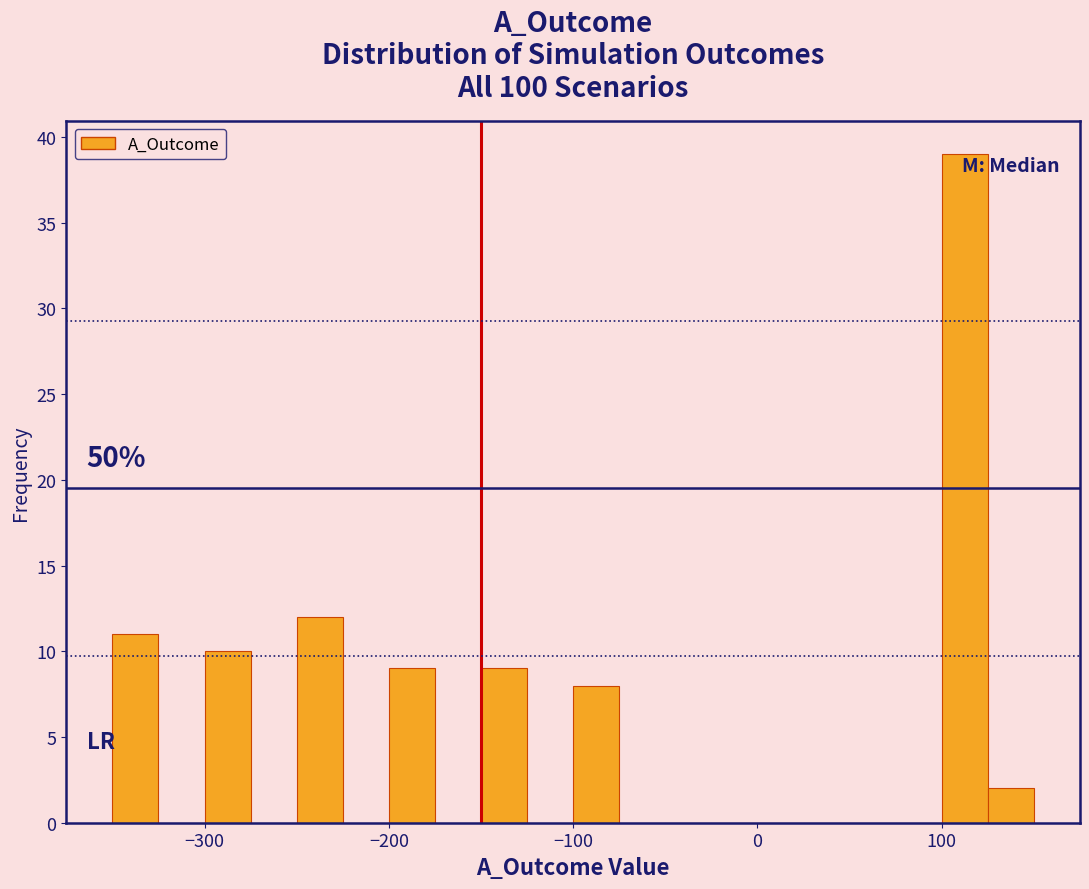

Read against the x-axis, roughly where is the centre of the tallest bar?

110